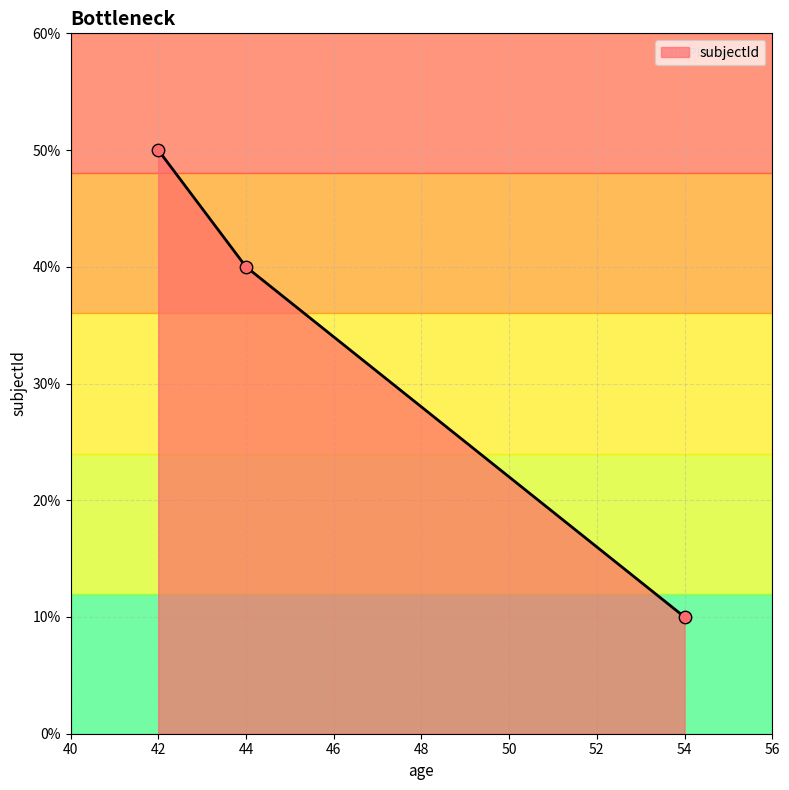

Which has a higher value, 42 or 54?

42